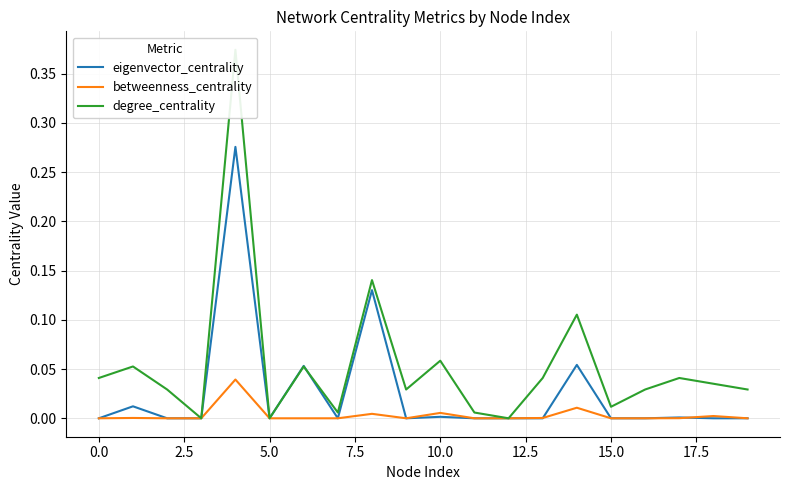

What position from the right is 19?

1